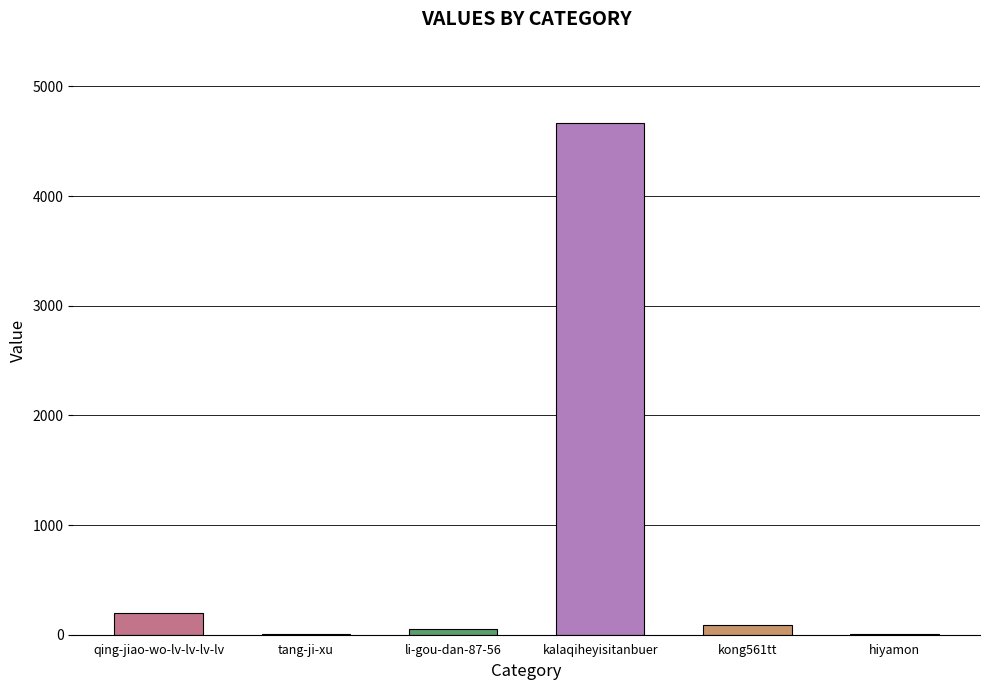

What is the change in value from kalaqiheyisitanbuer to kong561tt?

-4584